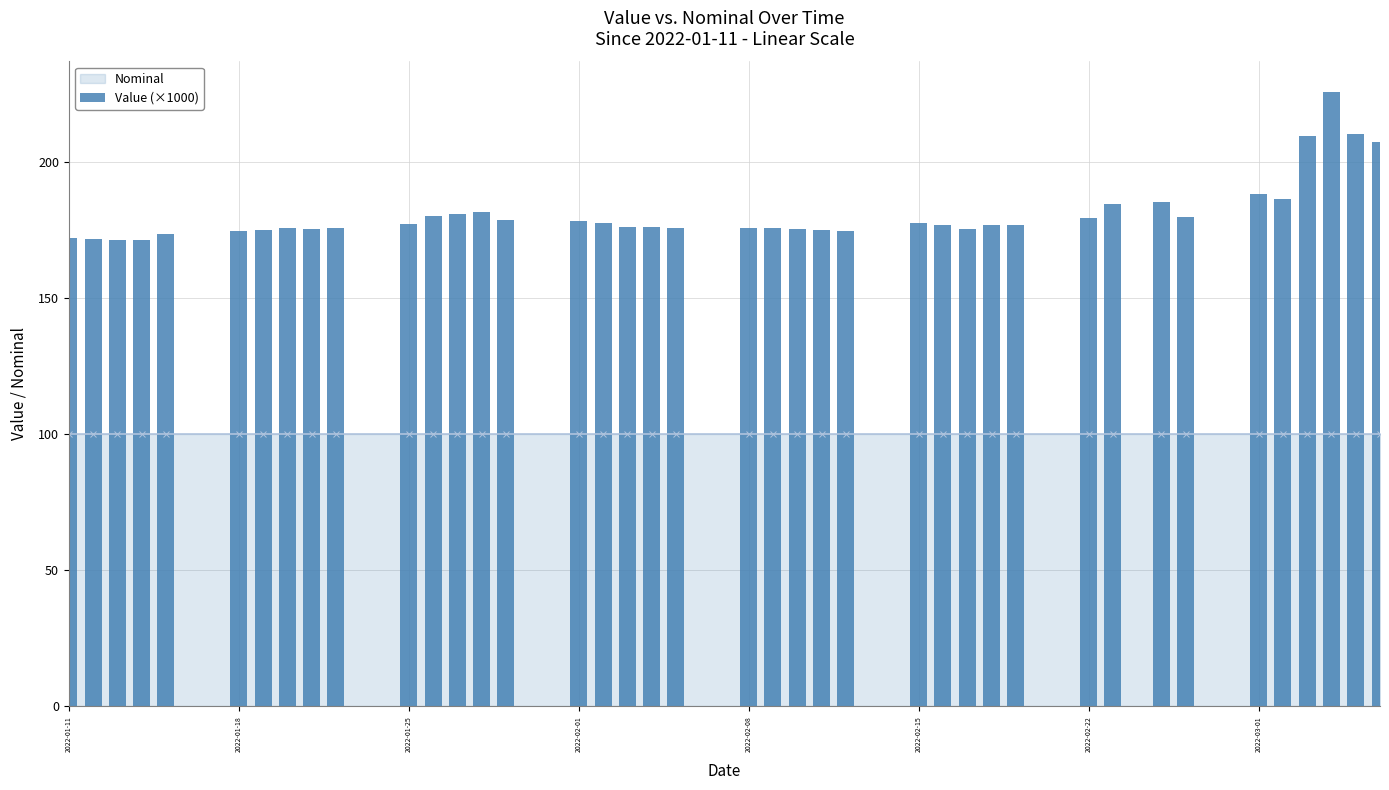

What is the average value?

181.0